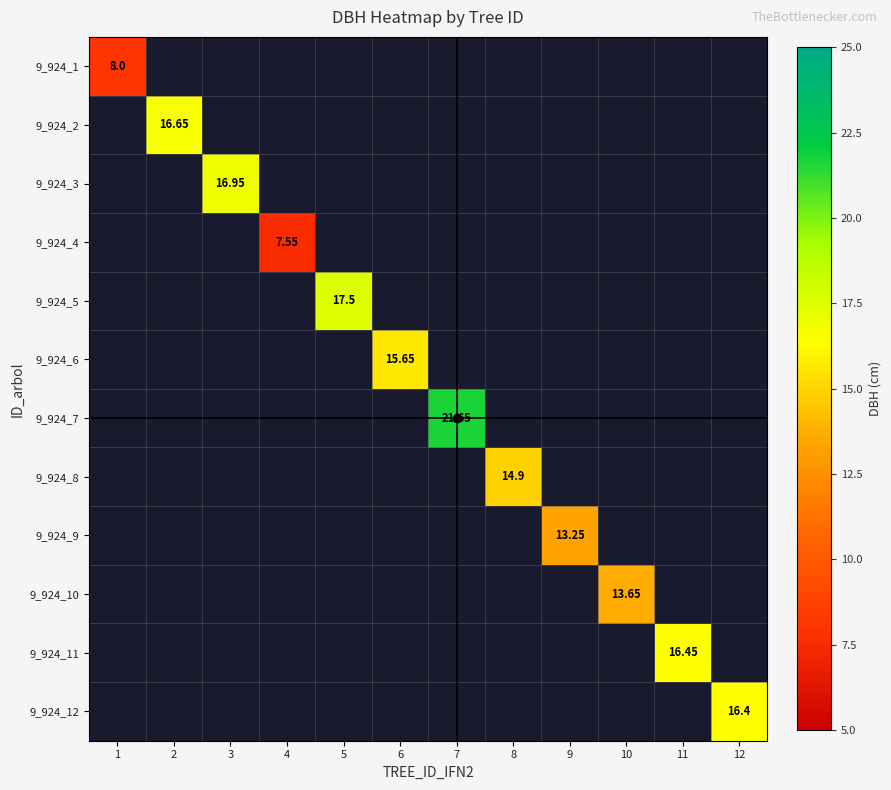

Count the number of data series in this chart.

12